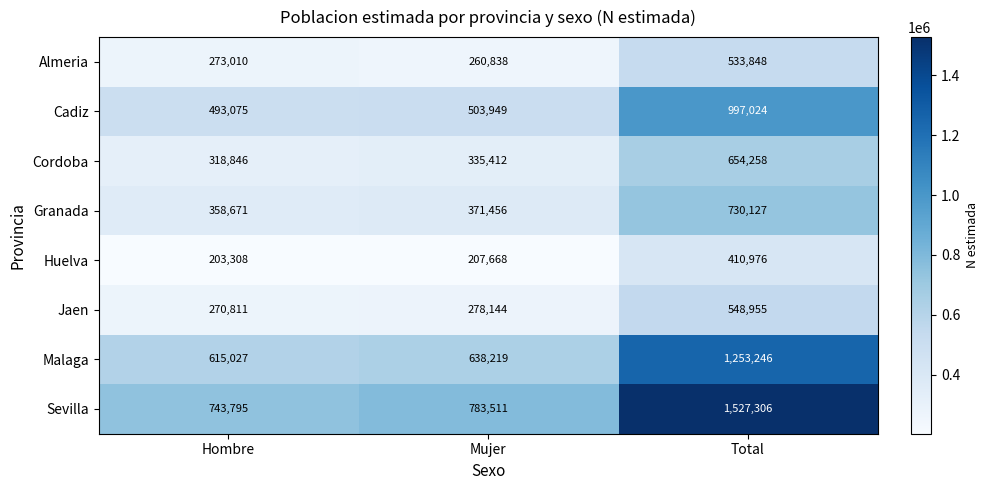

Between Mujer and Total, which series saw the biggest shift?

Sevilla